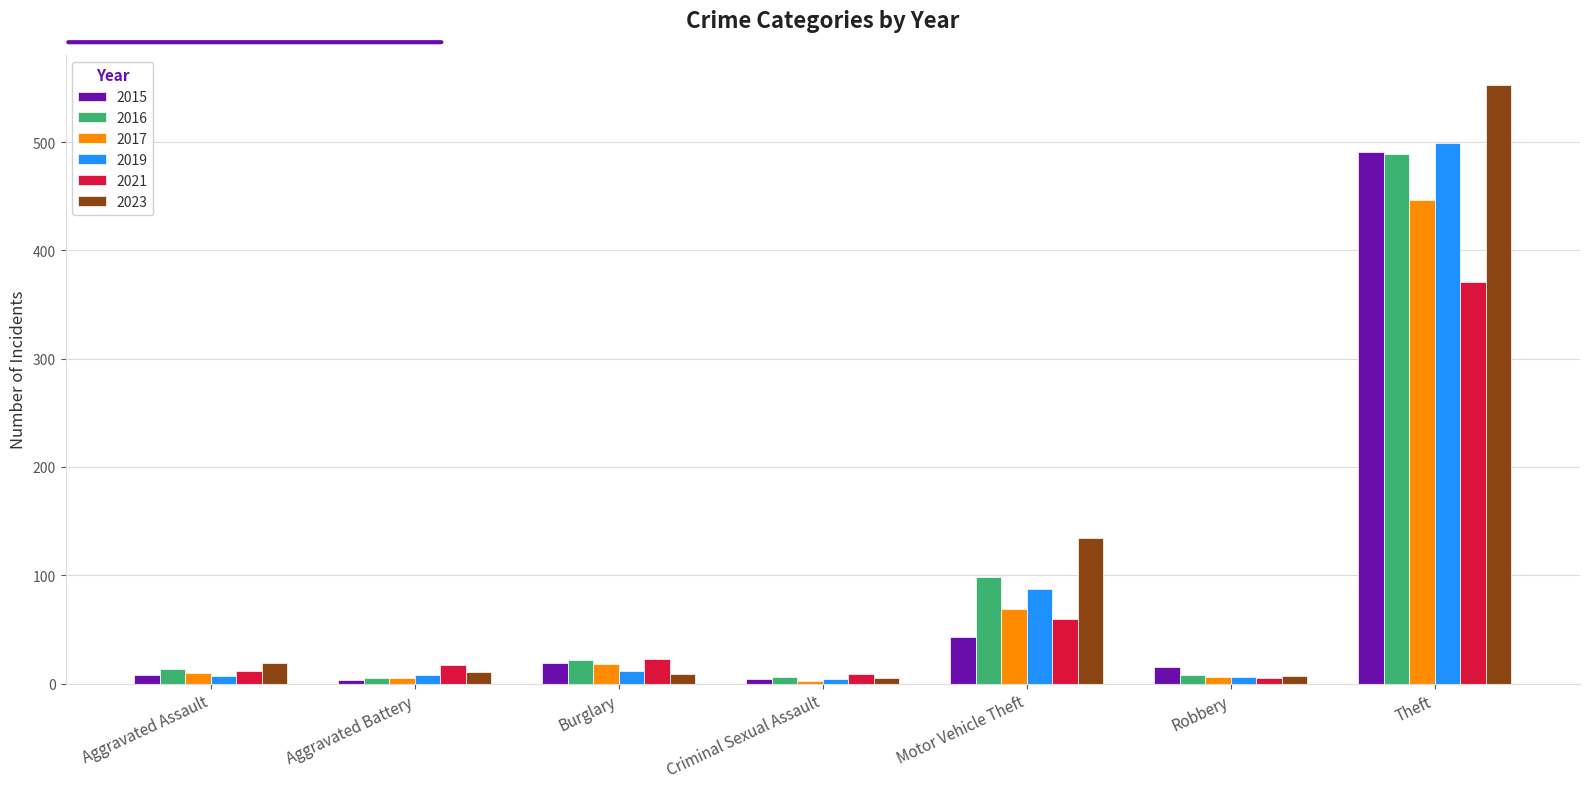

At which category is the sum across all series the highest?

Theft